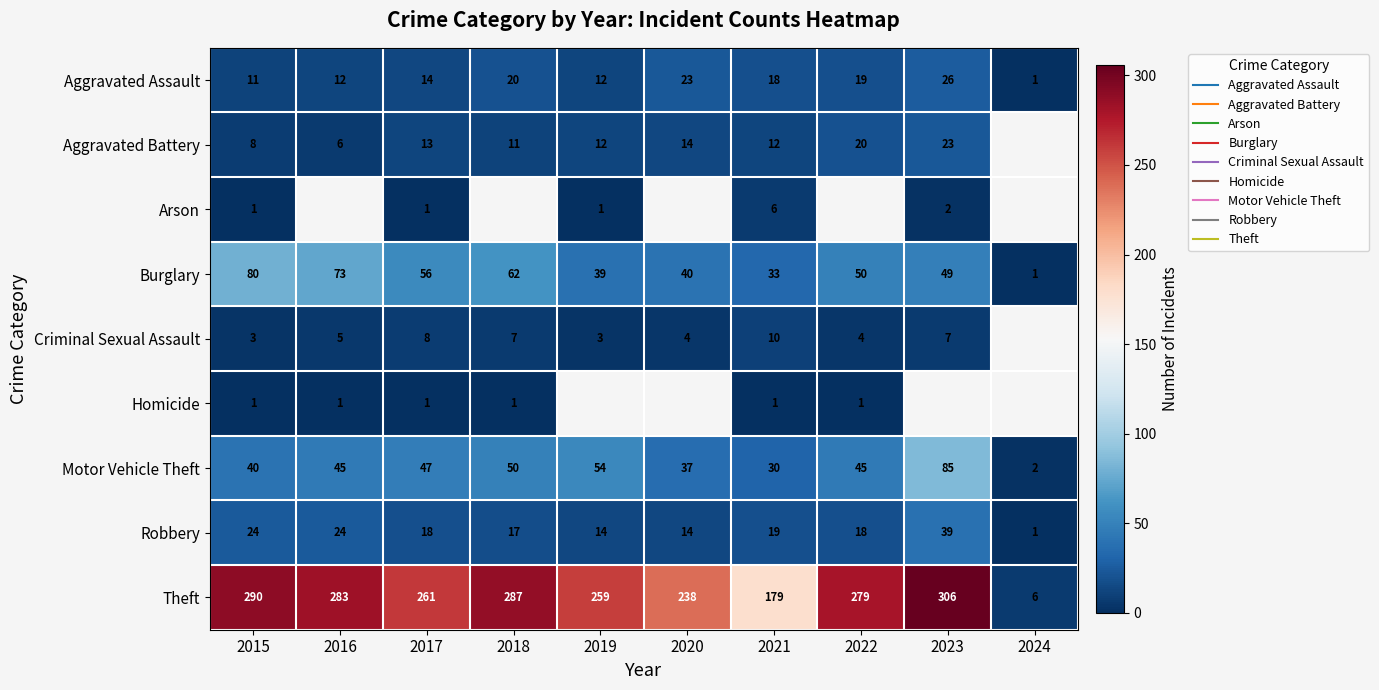

True or false: Criminal Sexual Assault has a value of 4.0 at 2020.

True